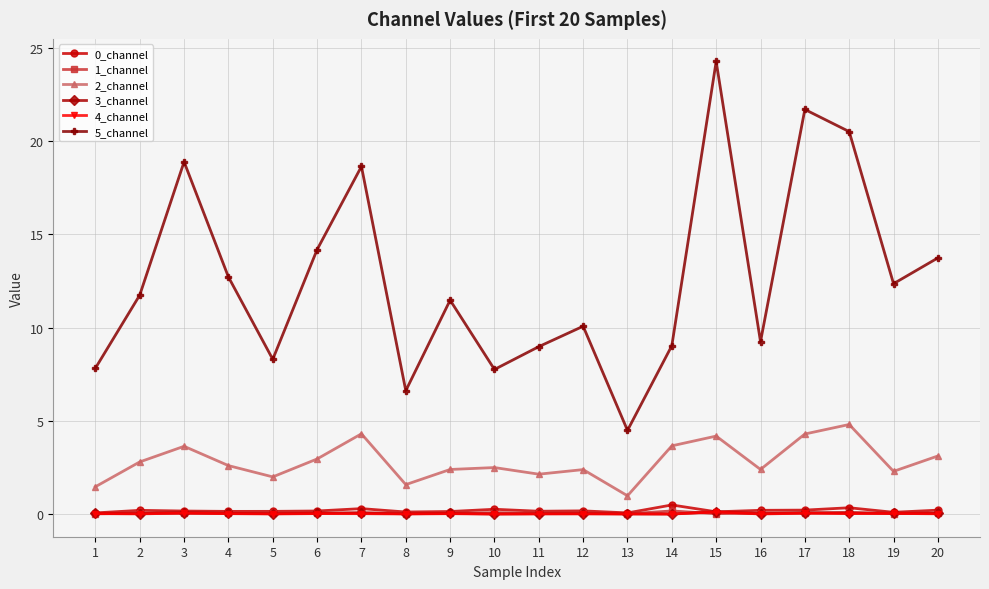

The value of 5_channel at 12 is 10.1. True or false?

True